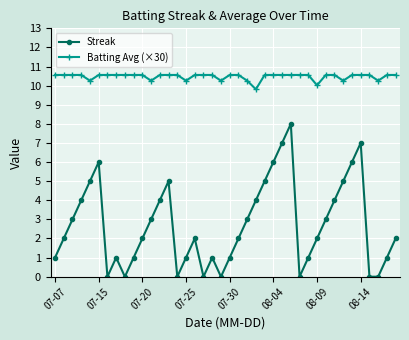

Does the chart display data point markers on the line(s)?

Yes